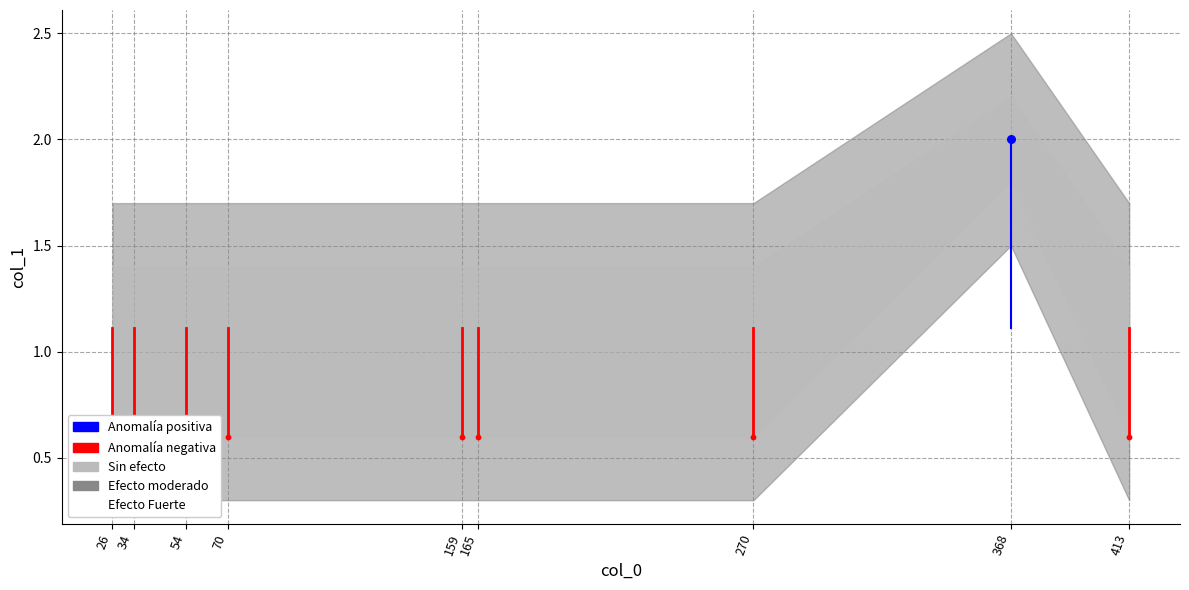

Between 270 and 159, which is larger?

270